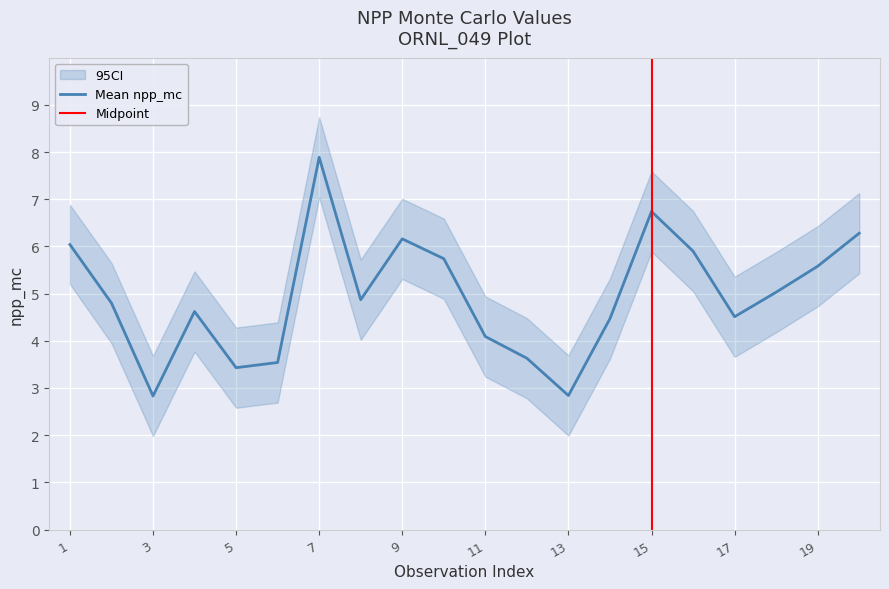

What is the total value across all series at 14?

13.4